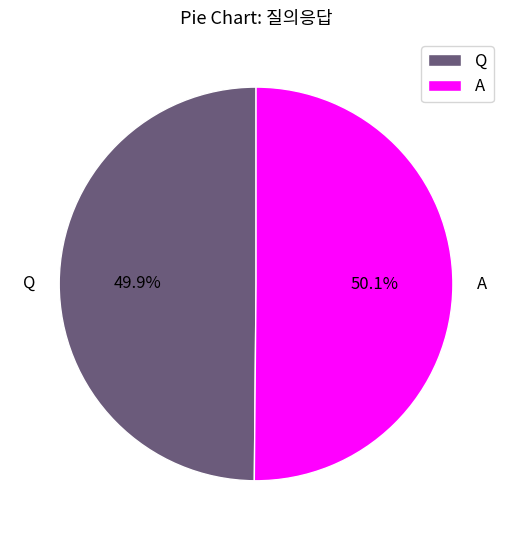

Approximately how many times larger is the value at A compared to Q?

1.0